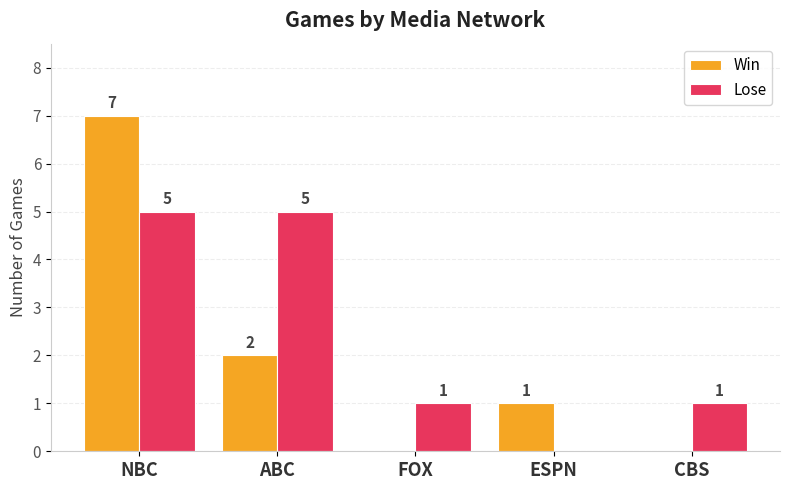

What is the difference between the Win values at NBC and ABC?

5